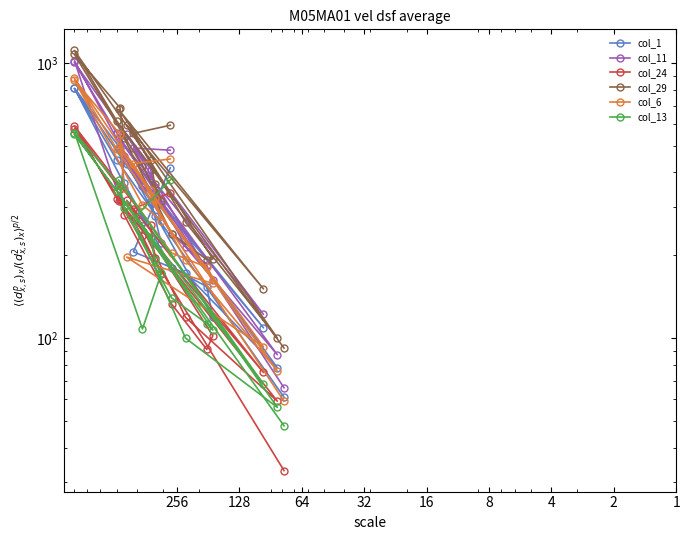

After their last crossing, which series has the higher values: col_13 or col_24?

col_13